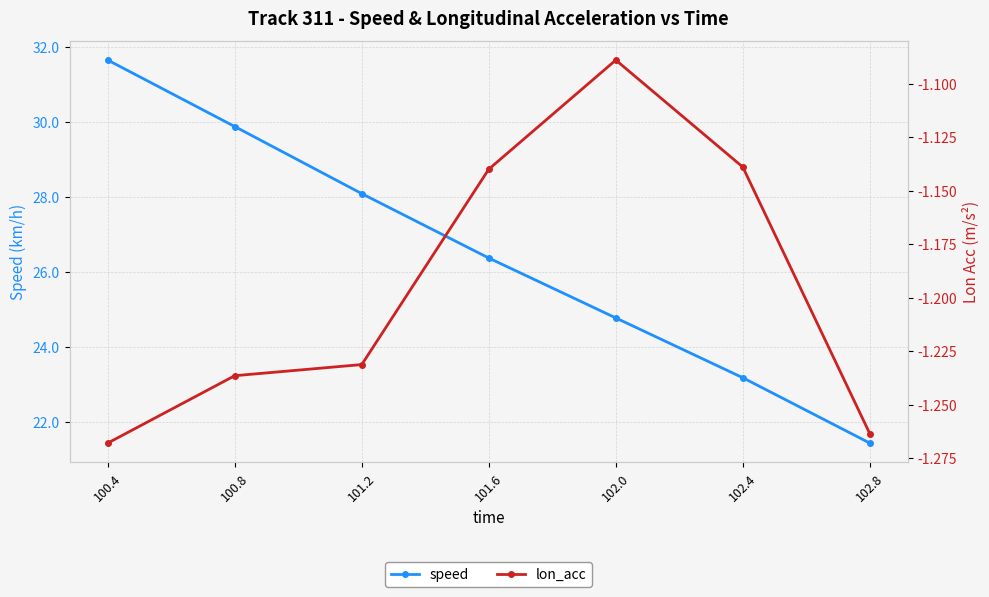

What is the spread (max minus min) of values at 101.6?

27.5